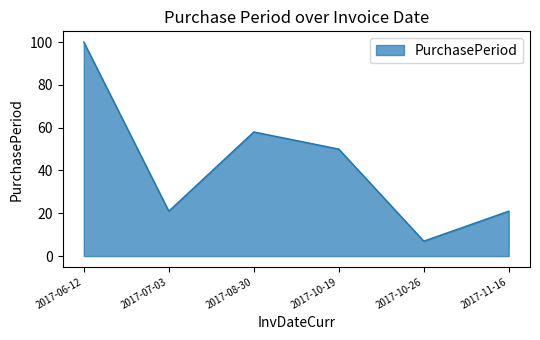

How many interior local valleys (lower than both neighbors) does the data have?

2